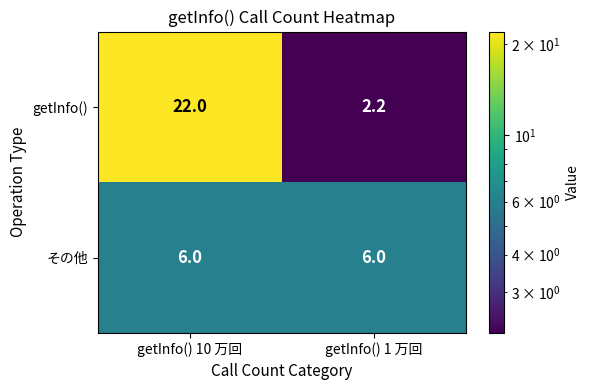

At which category does the chart reach its peak across all series?

getInfo() 10 万回